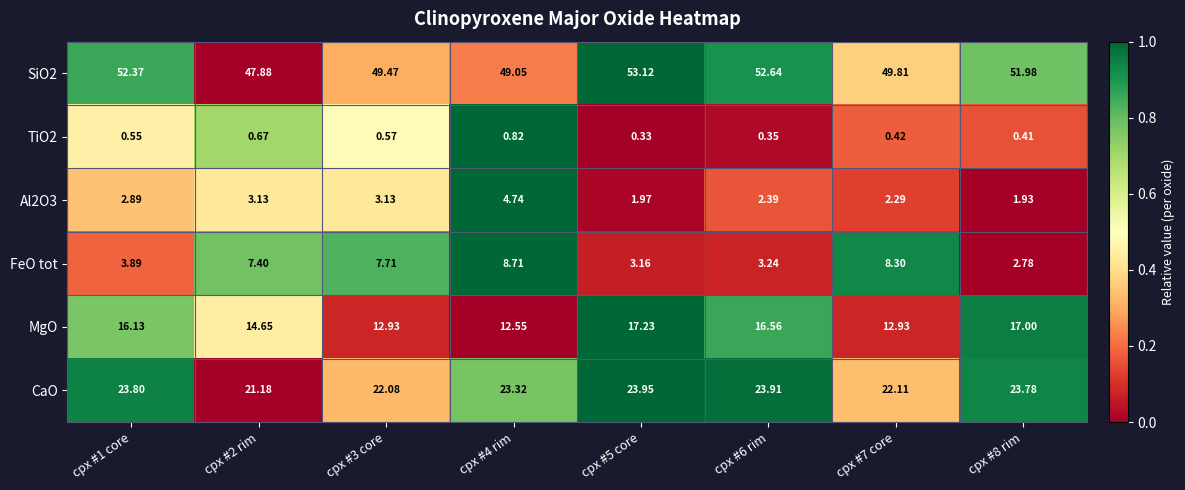

Rank the series at cpx #8 rim from highest to lowest value.

SiO2, CaO, MgO, FeO tot, Al2O3, TiO2